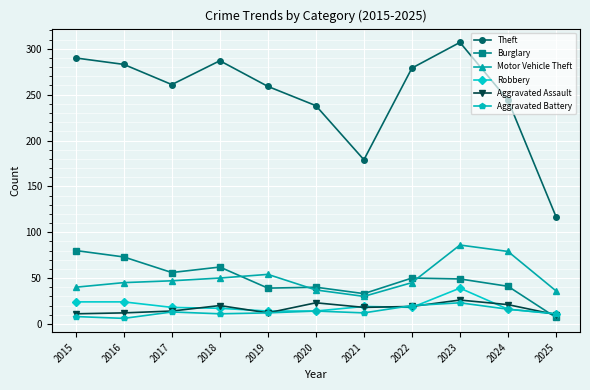

Which series has the largest range (max minus min)?

Theft